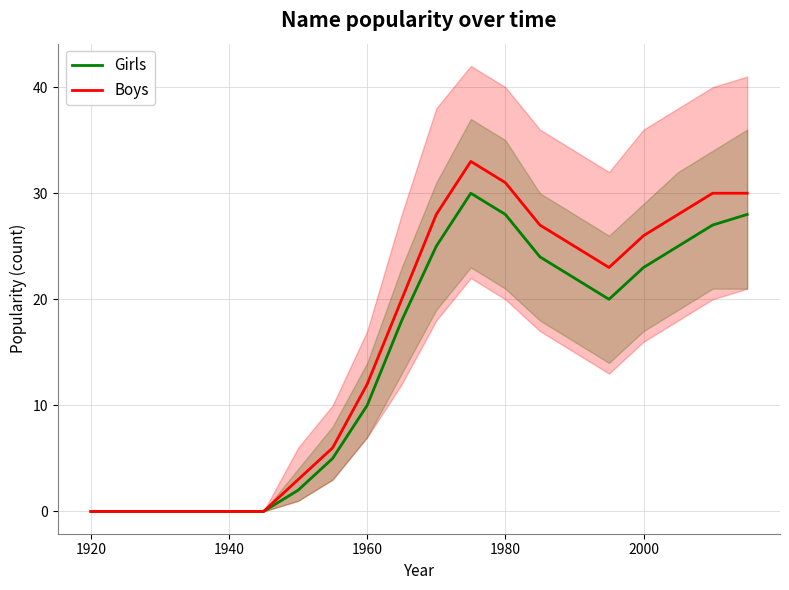

Reading left to right, transcribe all the data shown in this chart.

Girls: 0	0	0	0	0	0	2	5	10	18	25	30	28	24	22	20	23	25	27	28
Boys: 0	0	0	0	0	0	3	6	12	20	28	33	31	27	25	23	26	28	30	30